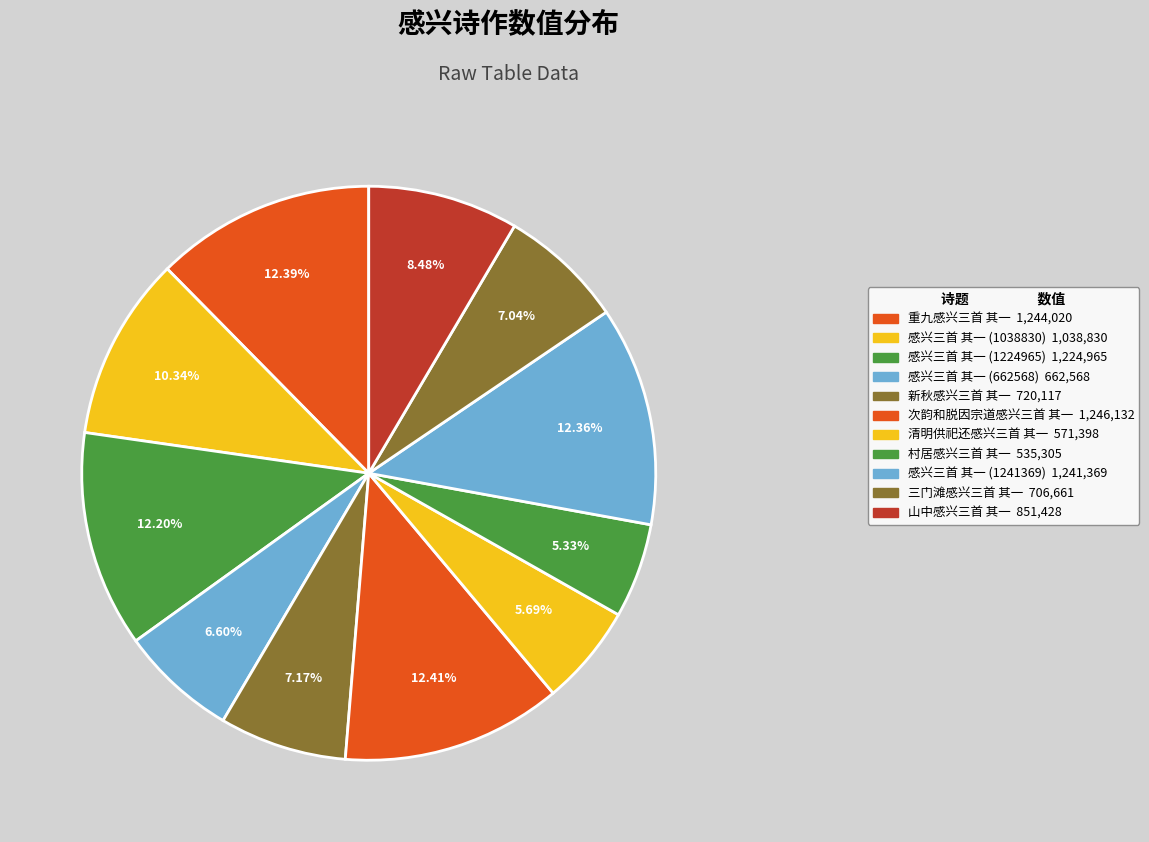

To the nearest percent, what is the difference between the 感兴三首 其一 (662568) and 感兴三首 其一 (1038830) slice percentages?

4%